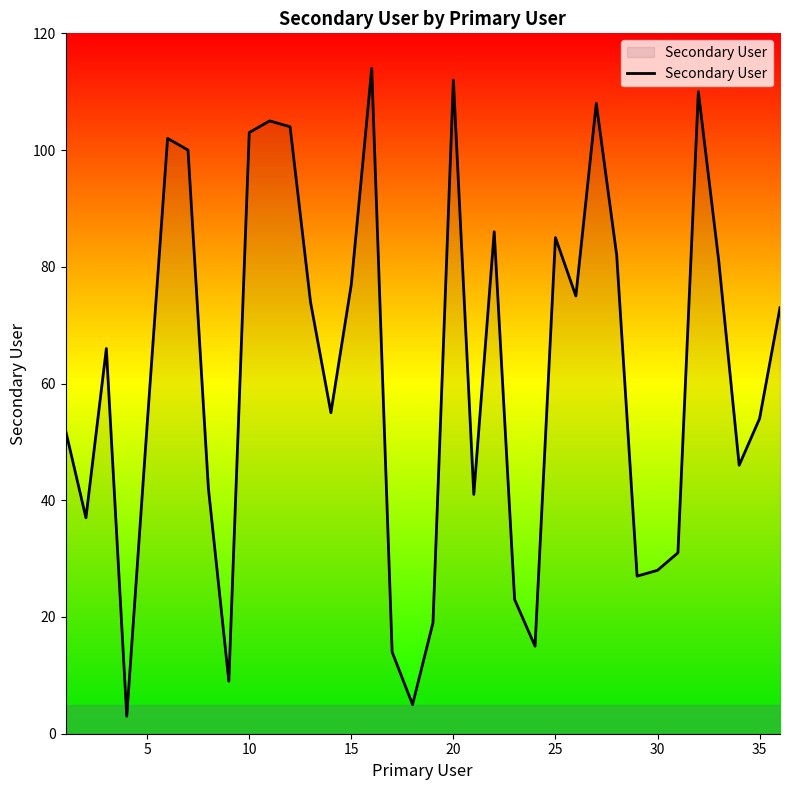

True or false: there are more than 1 points higher than both neighbors.

True